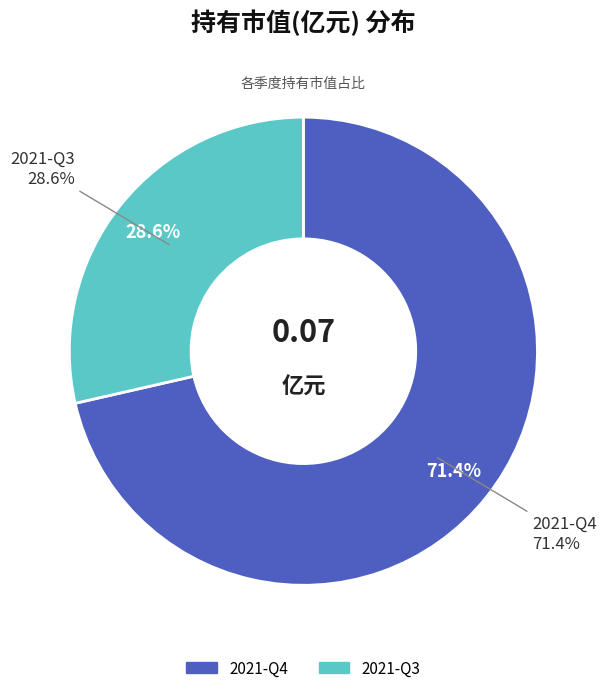

How many slices are in this pie chart?

2